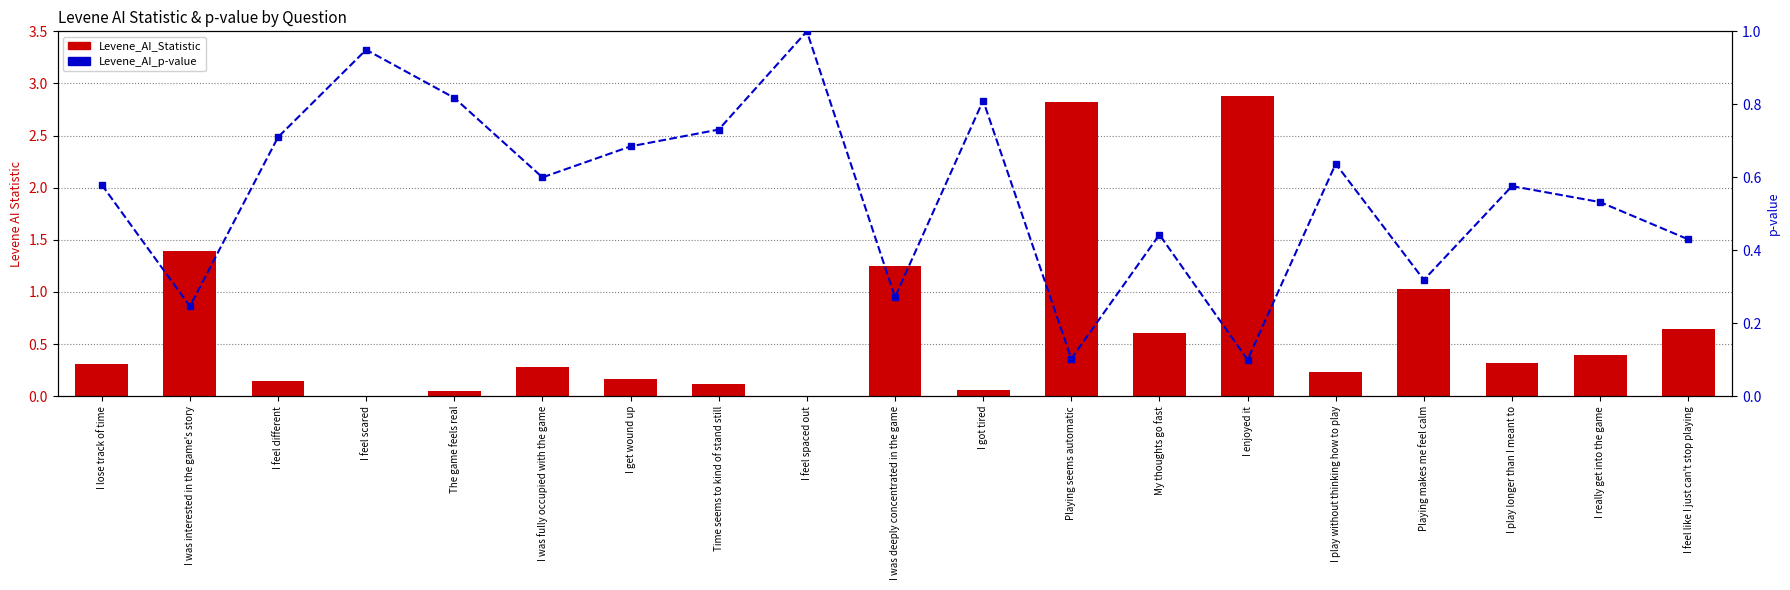

Count the number of data series in this chart.

2